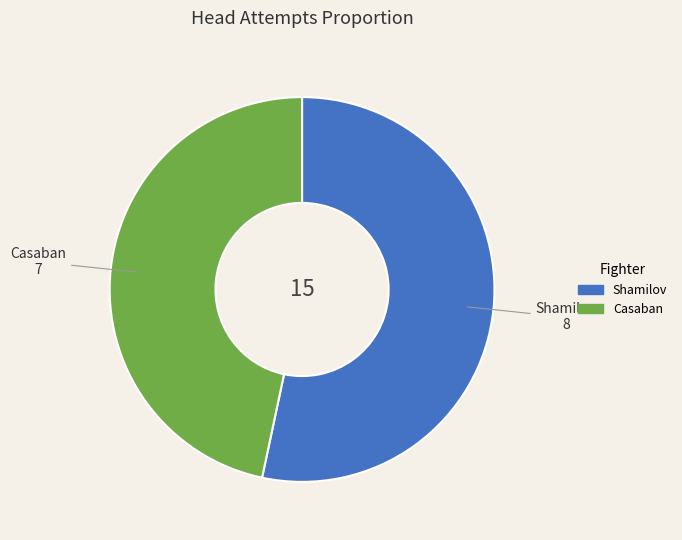

Rank the categories by value from lowest to highest.

Casaban, Shamilov